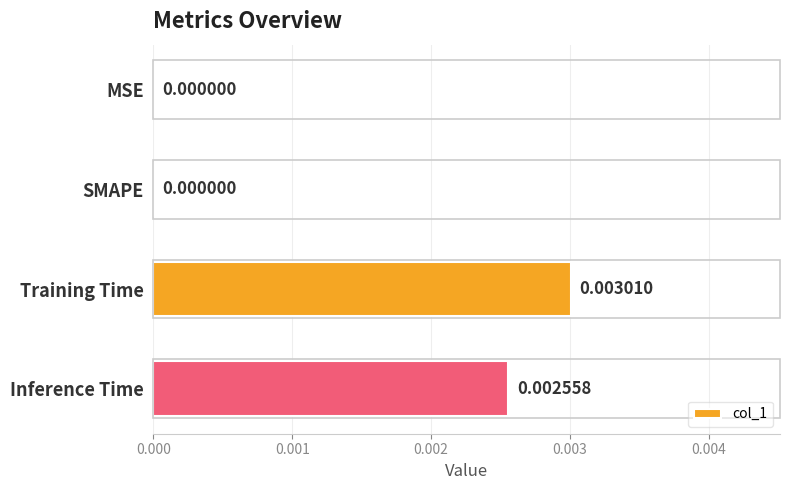

At which category does the chart reach its peak across all series?

Training Time